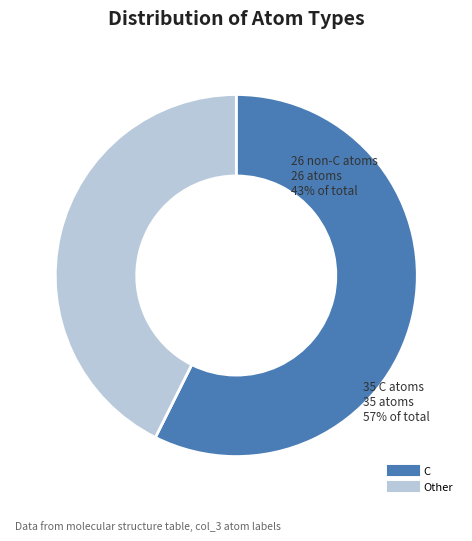

Is there any slice that represents more than half of the pie?

Yes